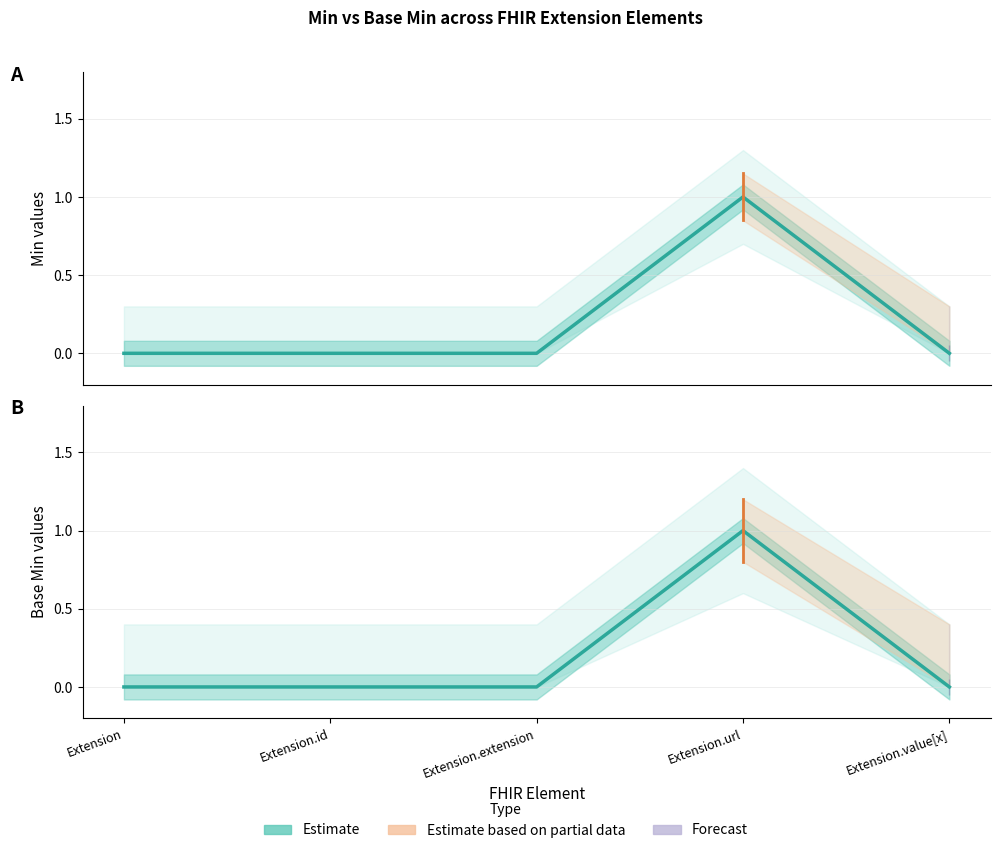

Is the value of Base Min at Extension.value[x] greater than the value of Min at Extension.extension?

No